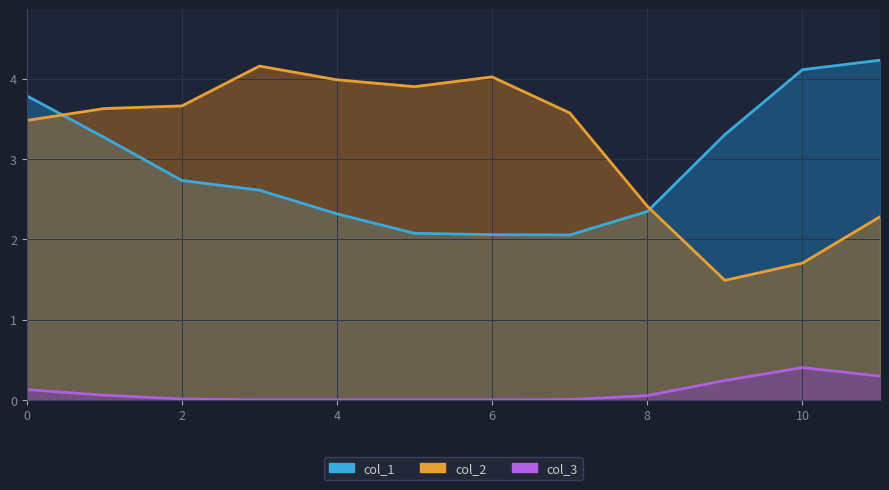

The value of col_1 at 9 is 5.7. True or false?

False